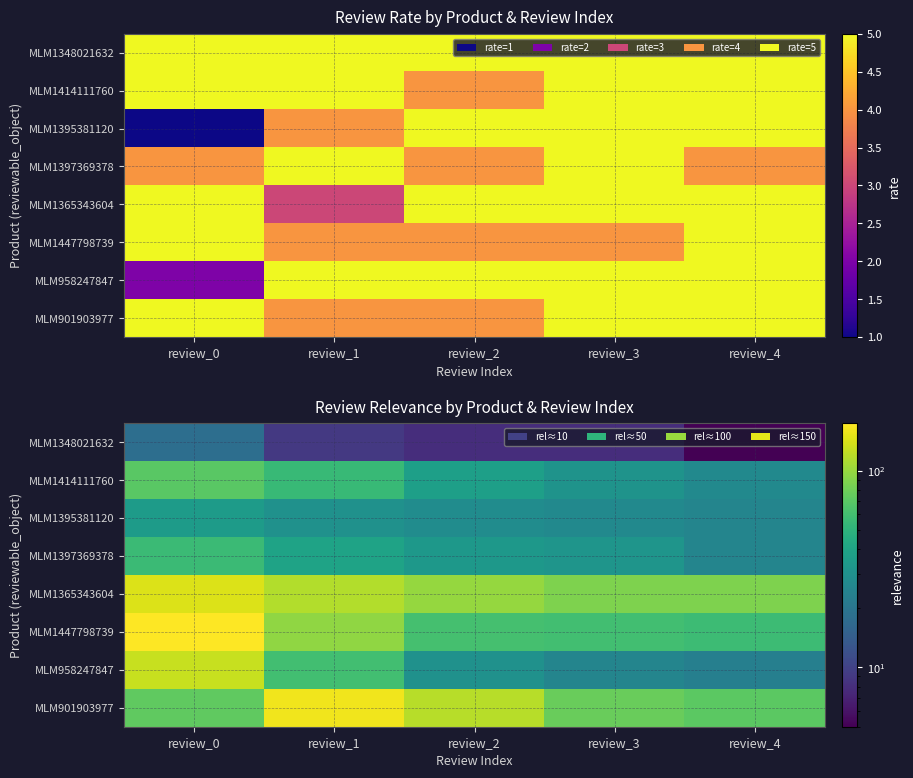

How many values in the MLM1414111760 series are below 37?

2